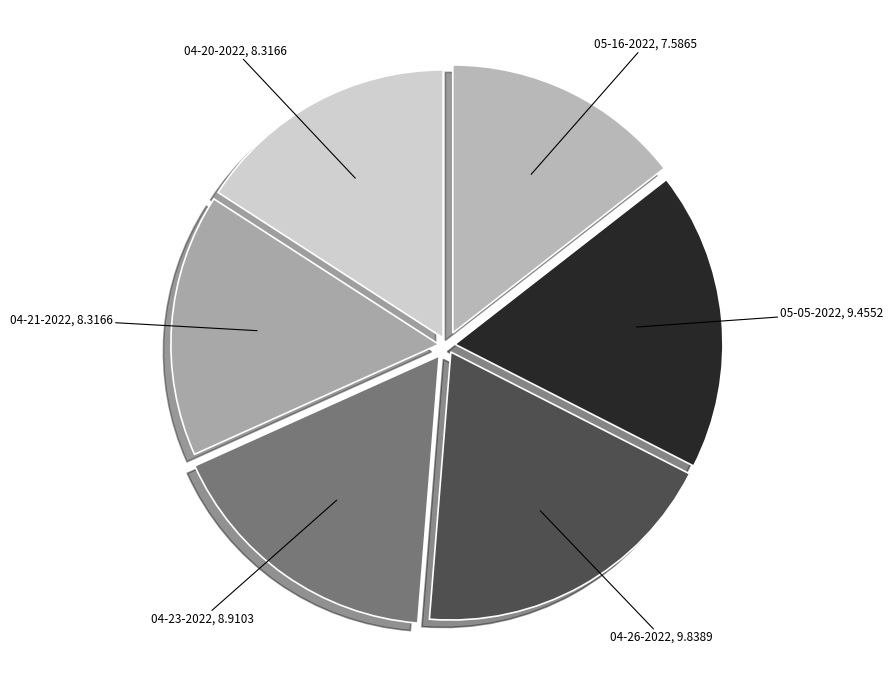

Count the number of slices in the pie.

6